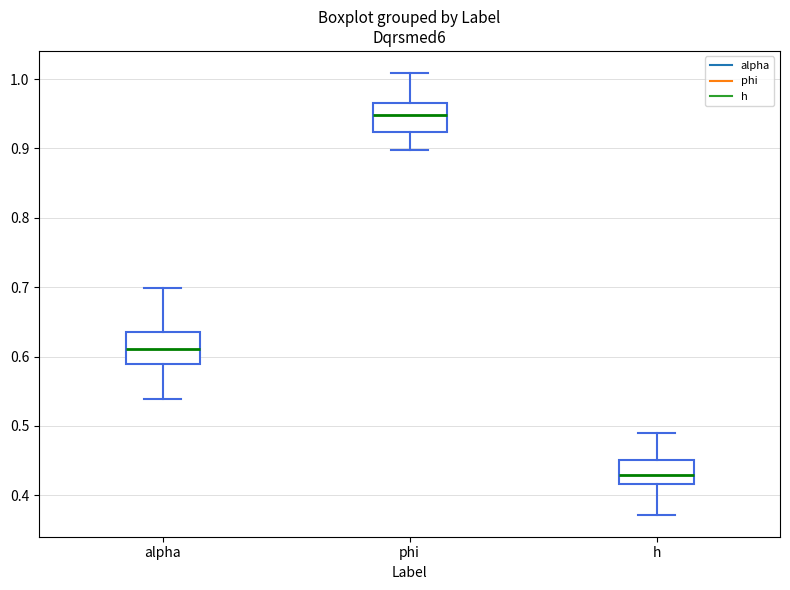

Reading left to right, transcribe this box plot: for each box, give where its median line is, the range the box spans, and where its two whiskers end, as read against the y-axis. The values are not printed on the chart, so give them approximately, as read against the axis.

alpha: median 0.61, box 0.59 to 0.64, whiskers 0.54 to 0.70
phi: median 0.95, box 0.92 to 0.97, whiskers 0.90 to 1.01
h: median 0.43, box 0.42 to 0.45, whiskers 0.37 to 0.49